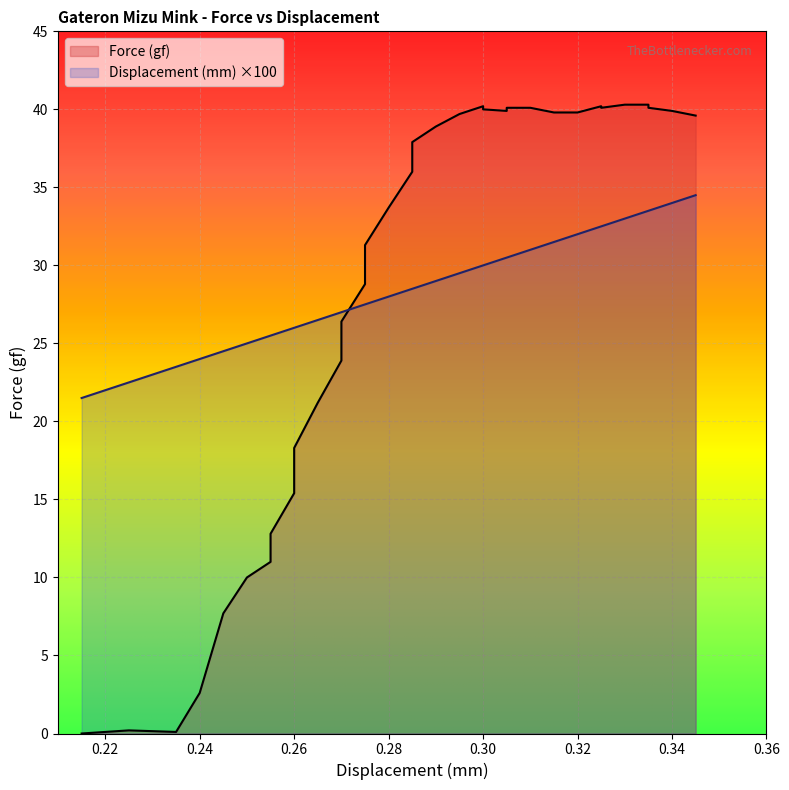

Rank the series by their average value, from lowest to highest.

Displacement (mm), Force (gf)